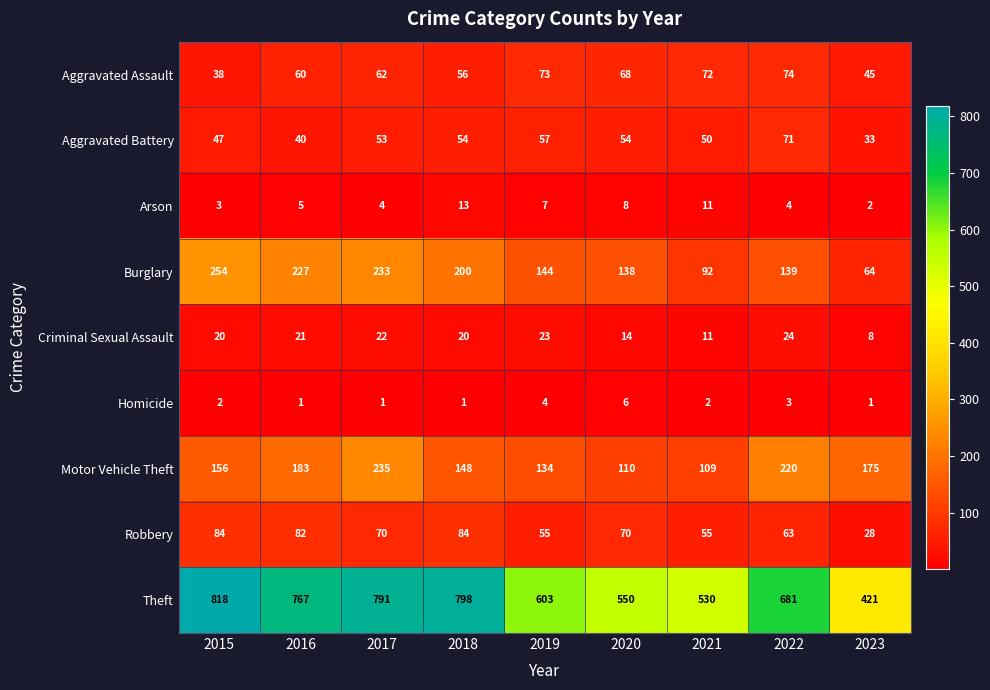

What is the difference between the maximum and minimum values in the Motor Vehicle Theft series?

126